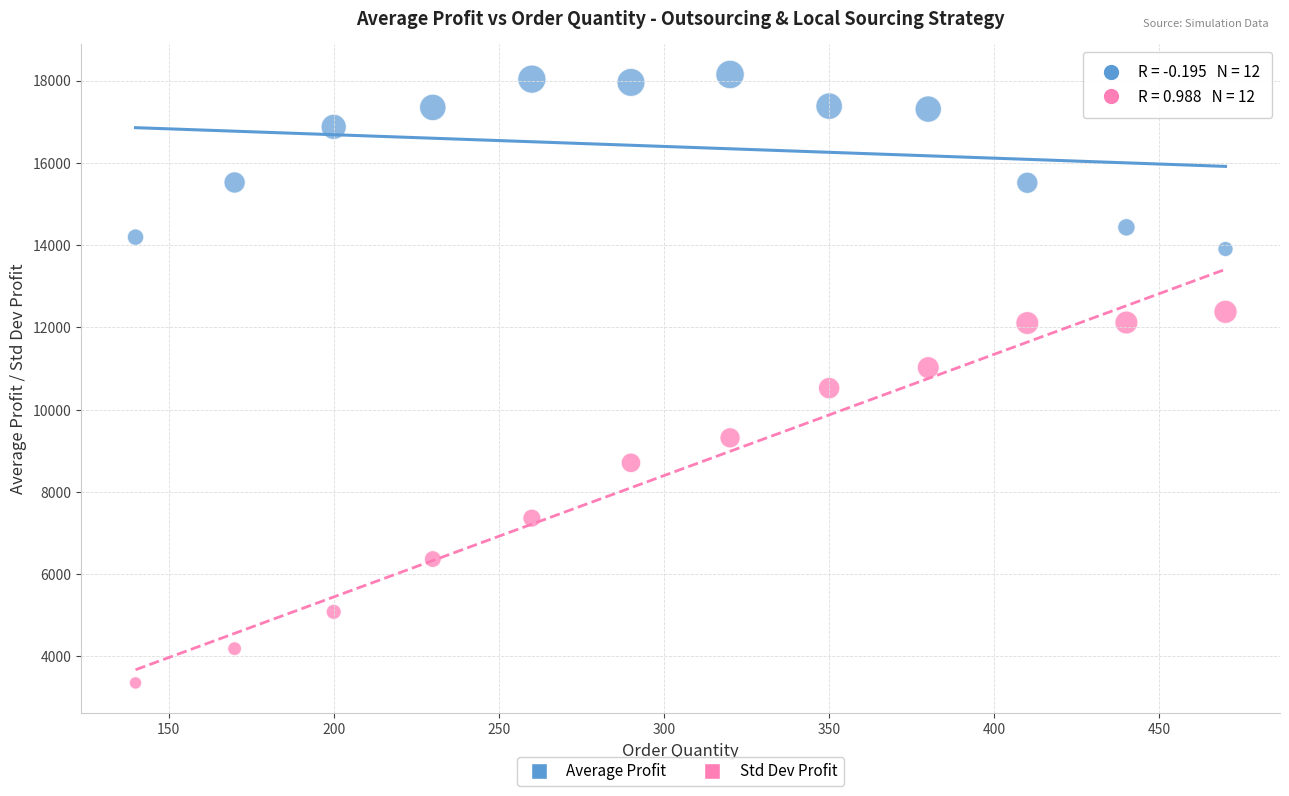

Which series has the widest spread of Y values?

Std Dev Profit